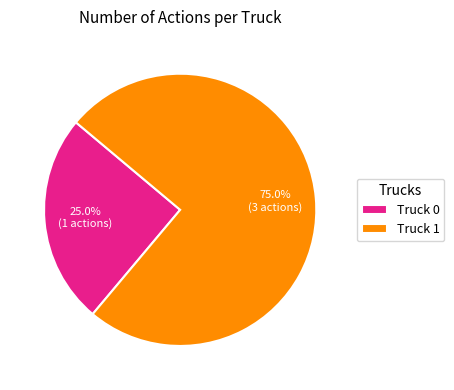

Rank the categories by value from lowest to highest.

Truck 0, Truck 1